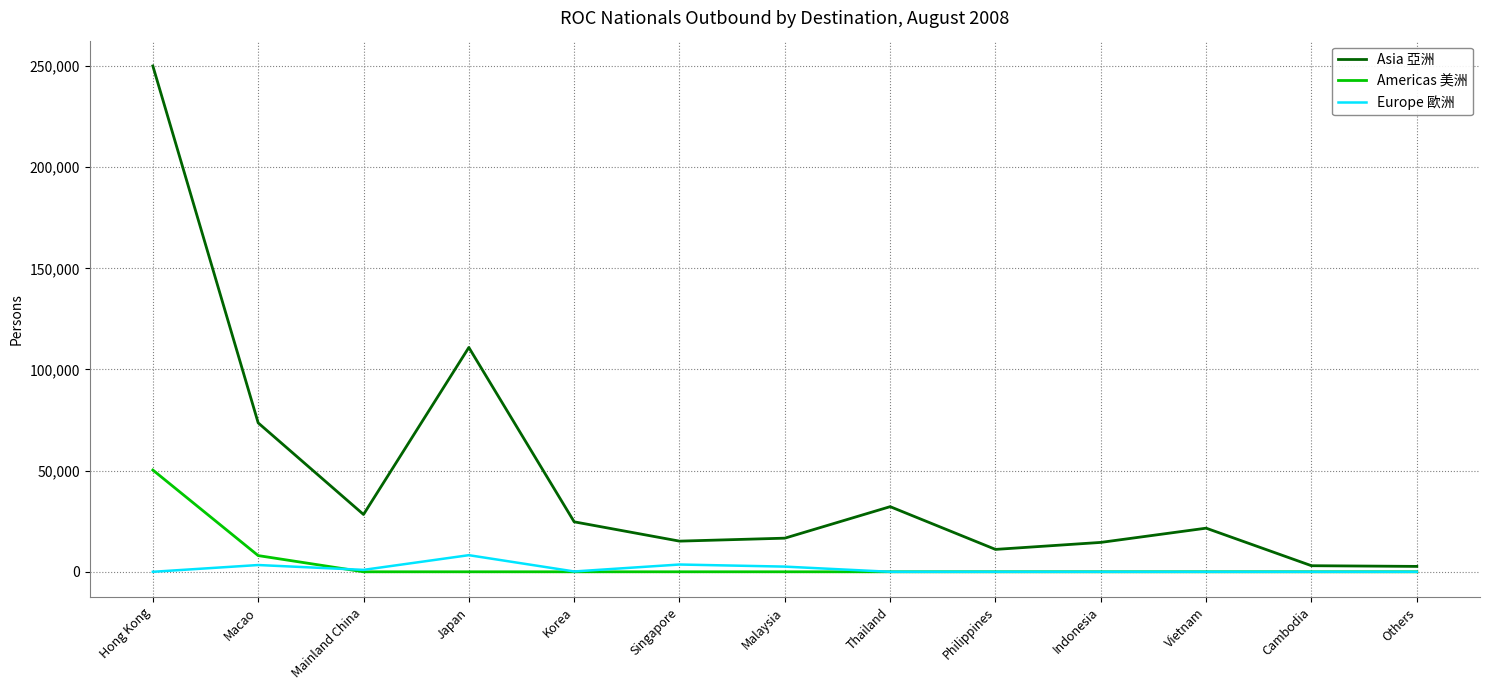

Which series has the largest total across all categories?

Asia 亞洲